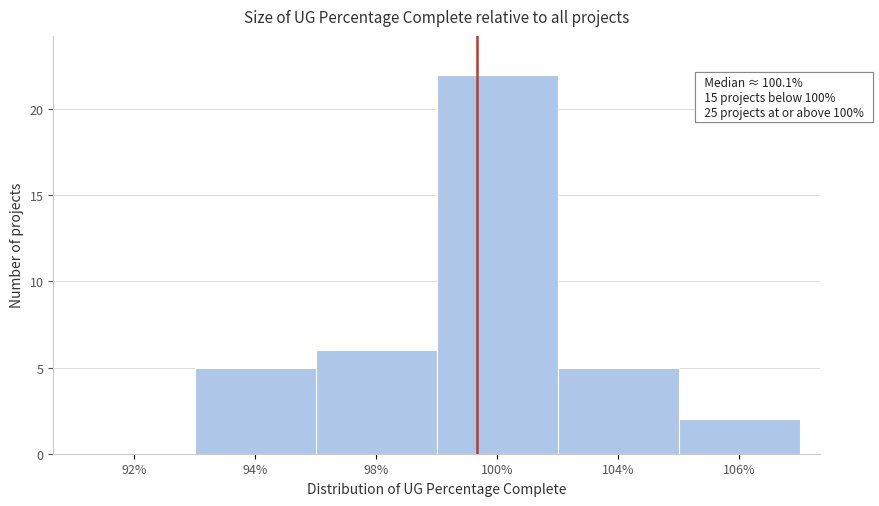

Reading right to left, what are all the values shown in this chart?

106%=2	104%=5	100%=22	98%=6	94%=5	92%=0